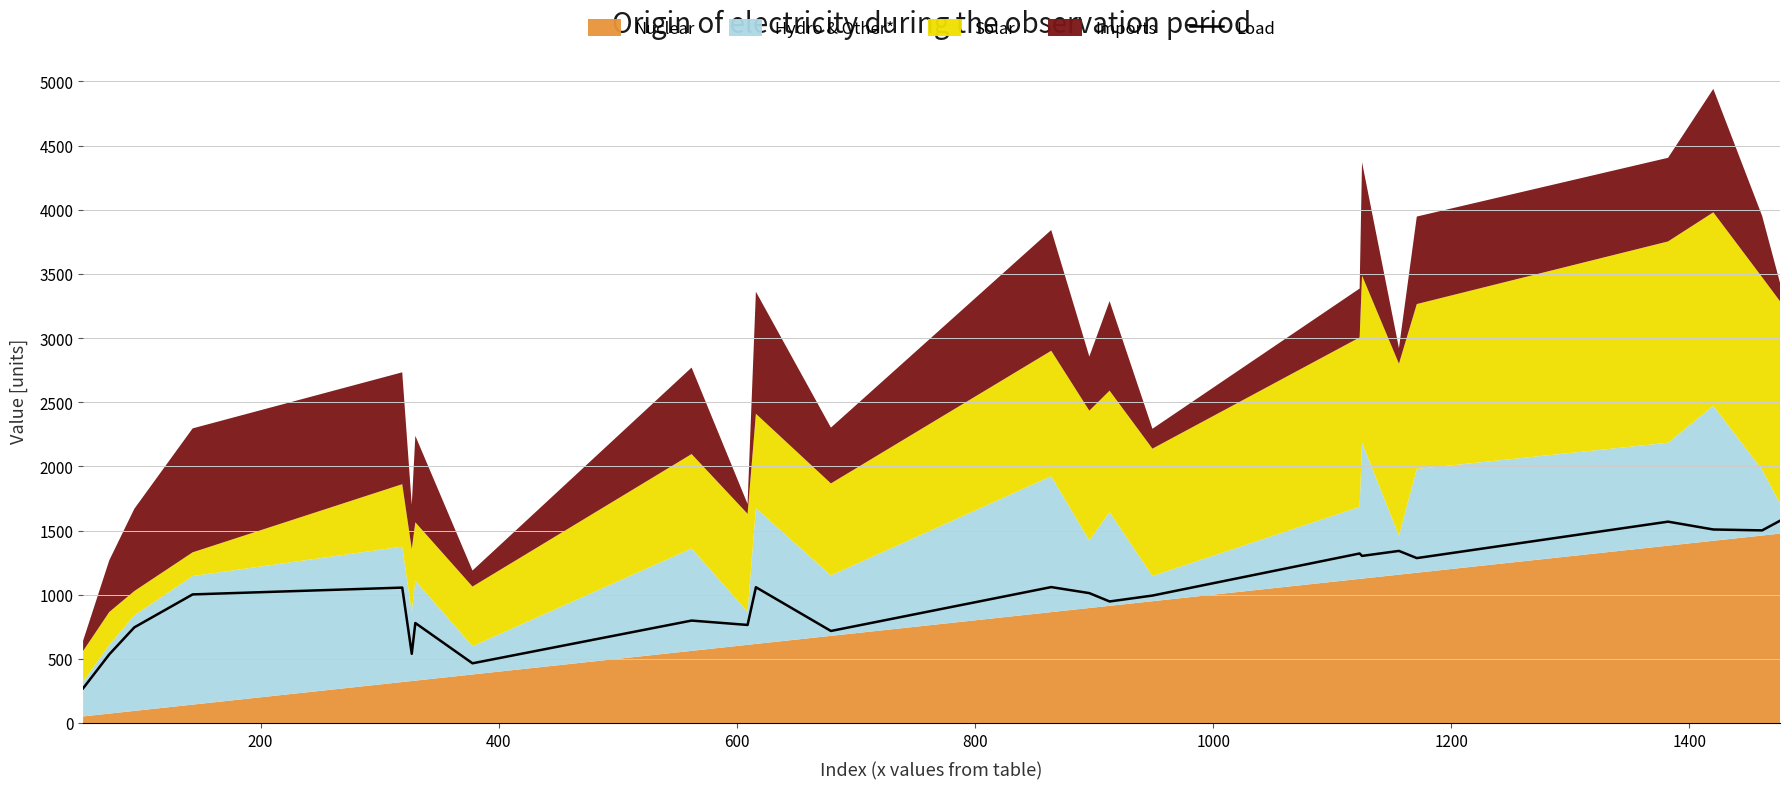

Does the chart have visible grid lines?

Yes